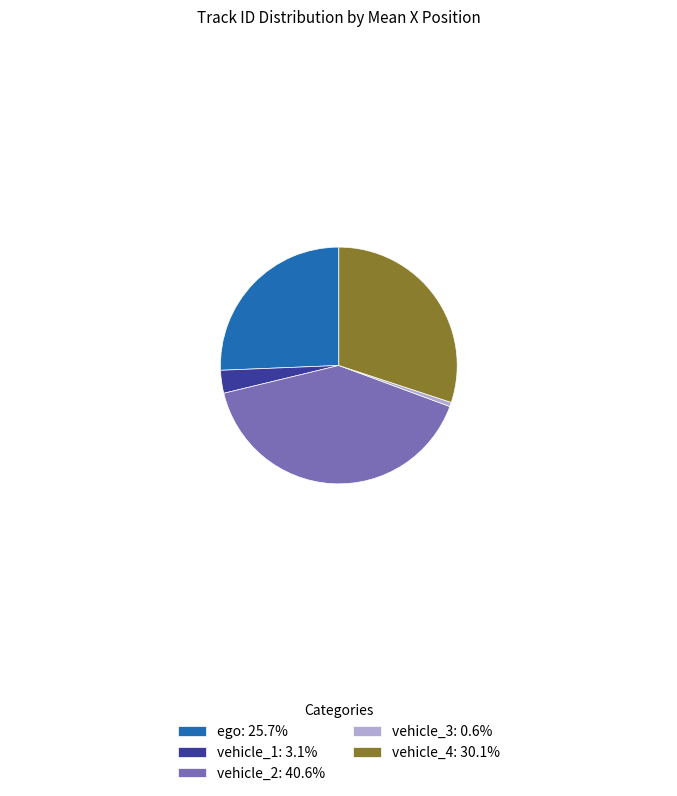

The vehicle_1 slice represents 25% of the pie. True or false?

False